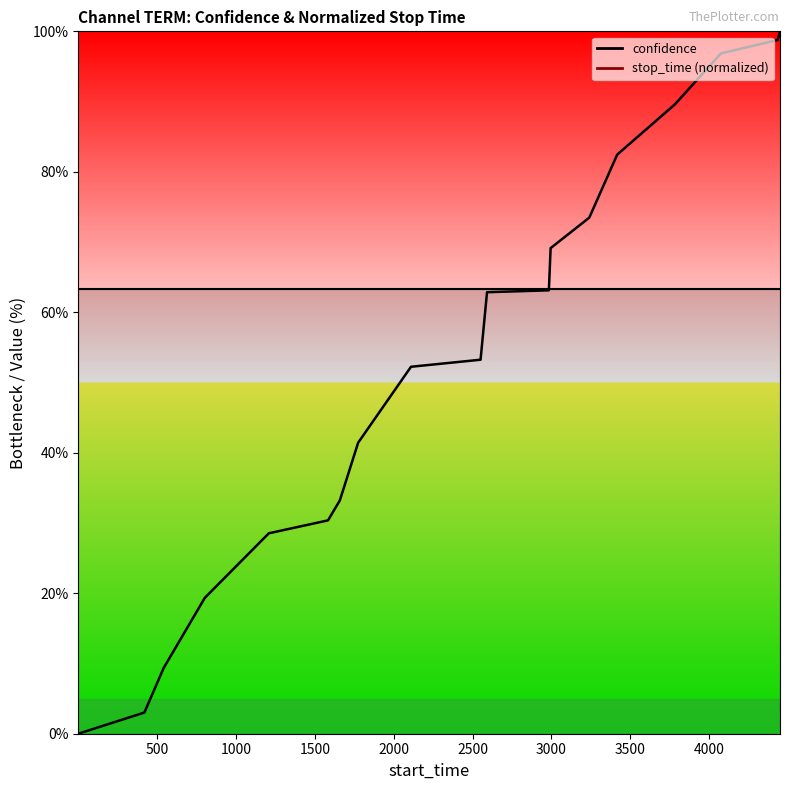

True or false: the data has more than 0 interior local peaks.

False